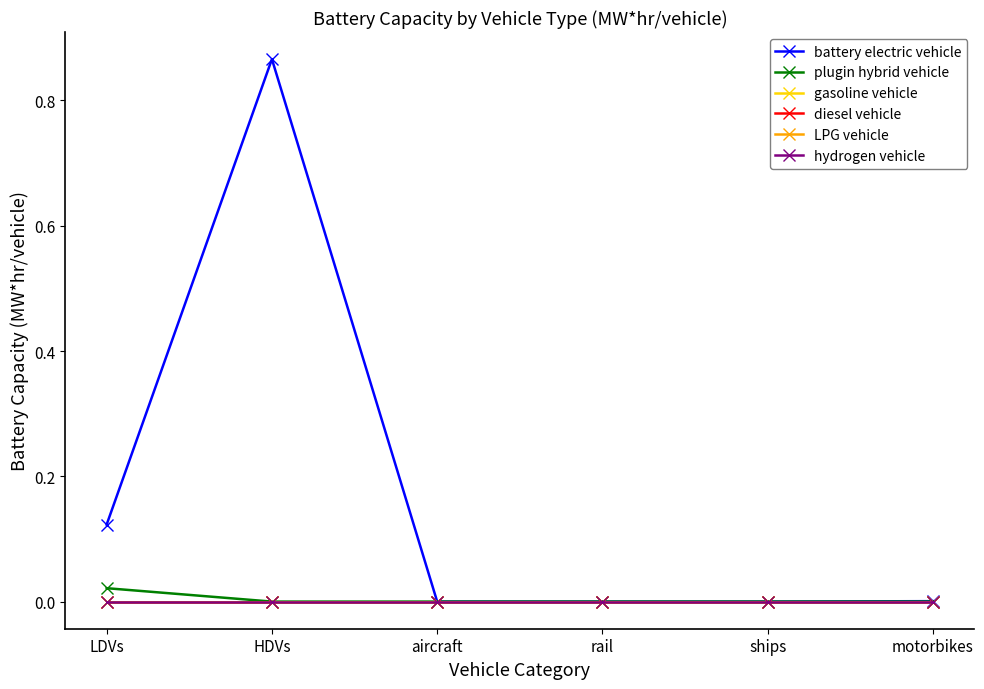

Is this an area chart (filled region under the line)?

No